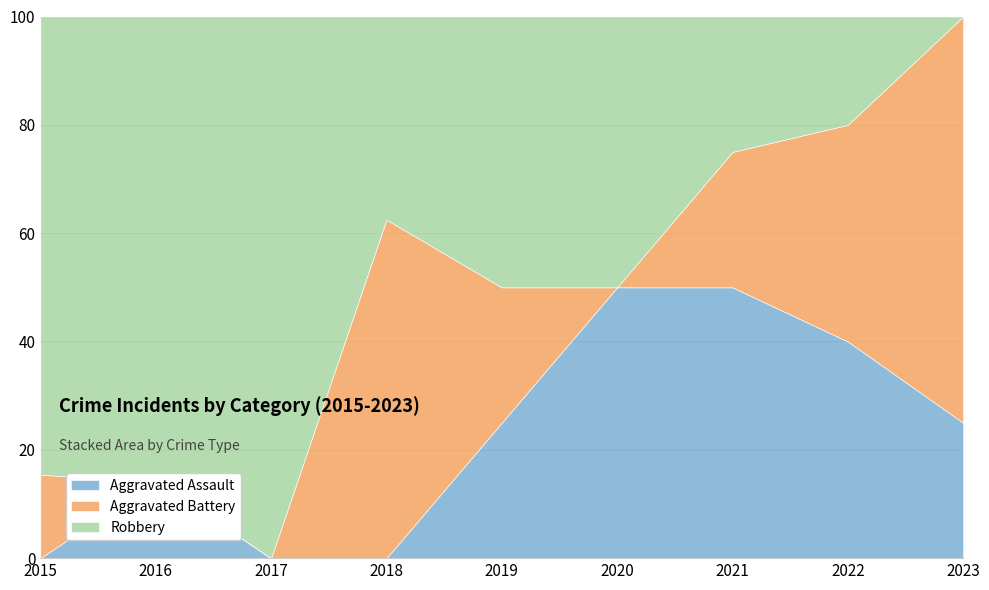

Which series has the widest spread of values?

Robbery